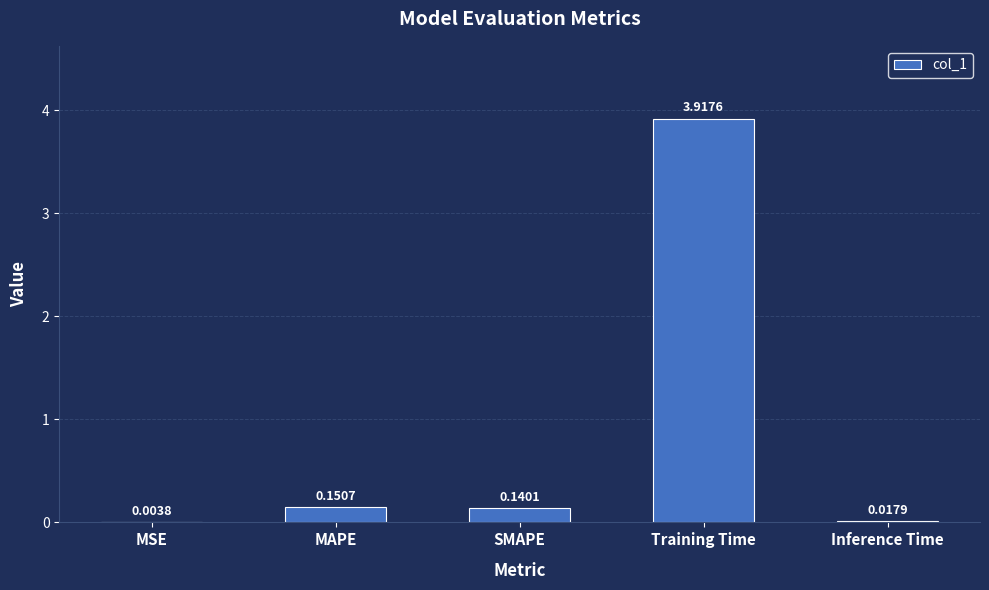

Where is the data nearest to the value 1?

MAPE